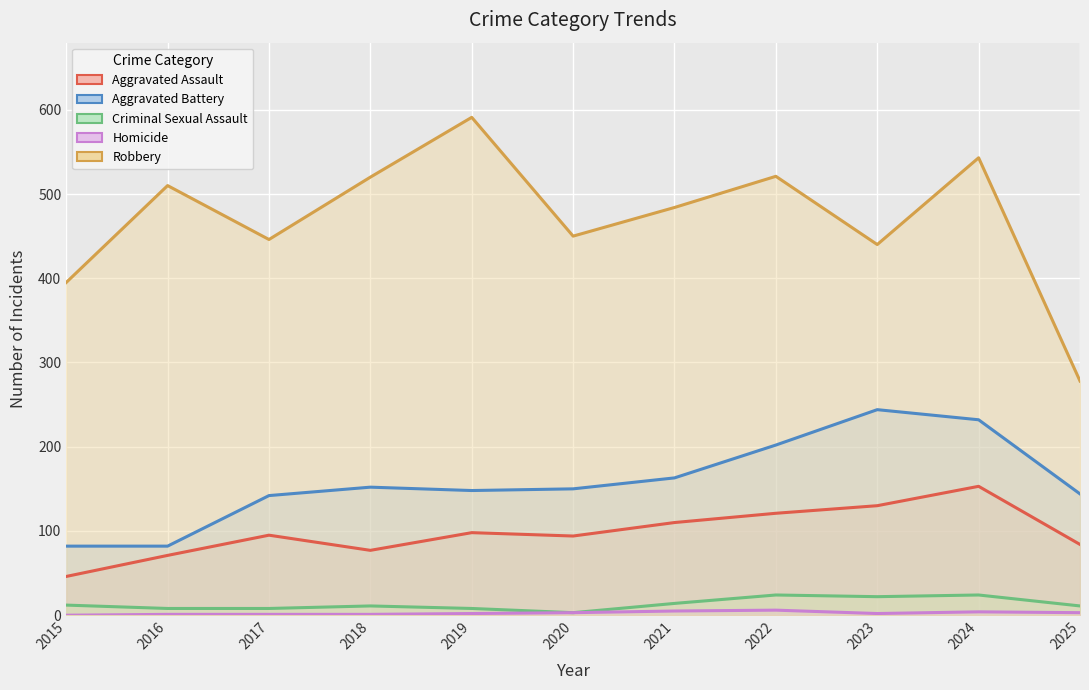

Reading left to right, extract all data points from this chart.

Aggravated Assault: 2015=46	2016=71	2017=95	2018=77	2019=98	2020=94	2021=110	2022=121	2023=130	2024=153	2025=84
Aggravated Battery: 2015=82	2016=82	2017=142	2018=152	2019=148	2020=150	2021=163	2022=202	2023=244	2024=232	2025=144
Criminal Sexual Assault: 2015=12	2016=8	2017=8	2018=11	2019=8	2020=3	2021=14	2022=24	2023=22	2024=24	2025=11
Homicide: 2015=0	2016=1	2017=1	2018=1	2019=2	2020=3	2021=5	2022=6	2023=2	2024=4	2025=3
Robbery: 2015=395	2016=510	2017=446	2018=520	2019=591	2020=450	2021=484	2022=521	2023=440	2024=543	2025=278